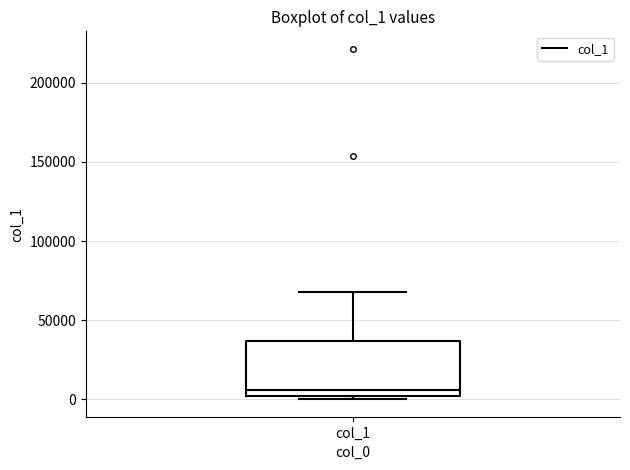

Transcribe this box plot: give where the median line is, the range the box spans, and where the two whiskers end, as read against the y-axis. The values are not printed on the chart, so give them approximately, as read against the axis.

median 5000, box 0 to 35000, whiskers 0 (just below the box's lower edge) to 70000